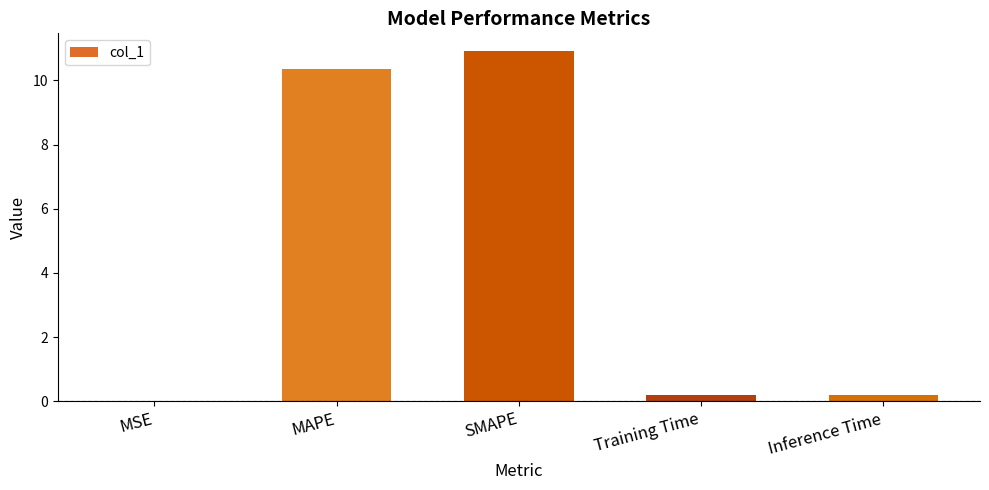

Which has a higher value, SMAPE or MSE?

SMAPE